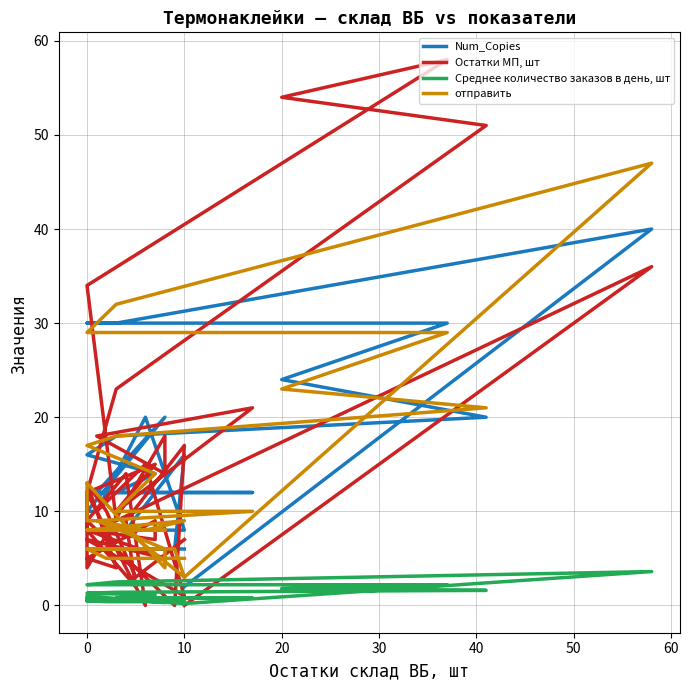

How many values in the Num_Copies series exceed 8?

19